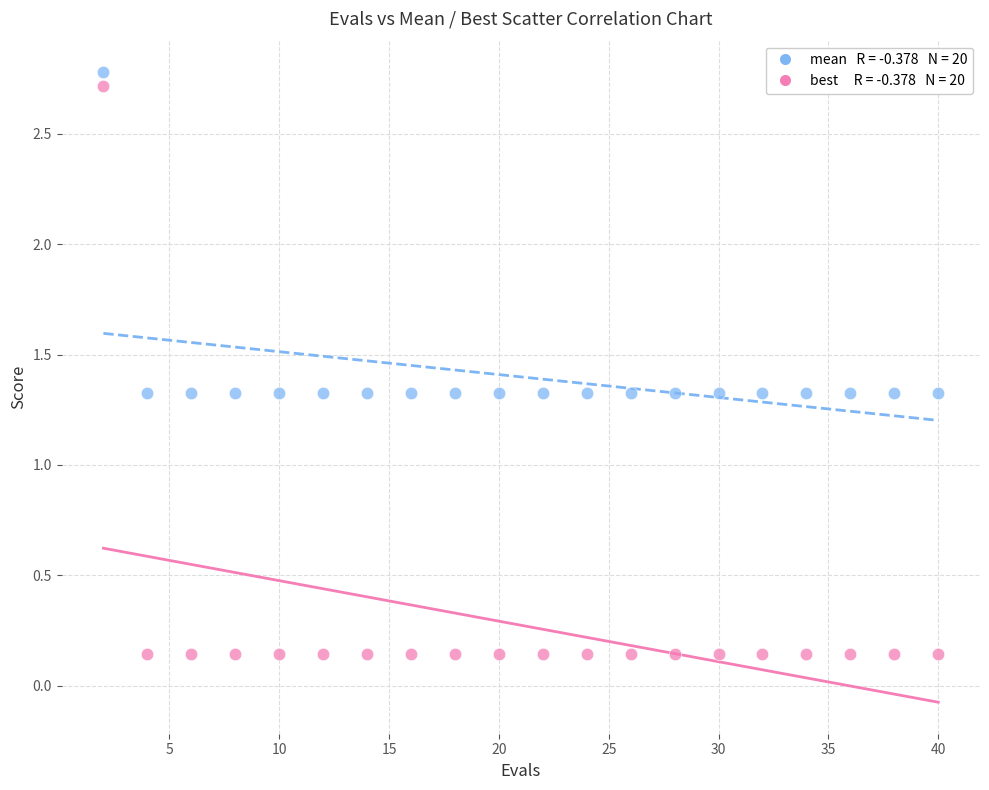

Across all data points, what is the range of Y values (max minus min)?

2.6